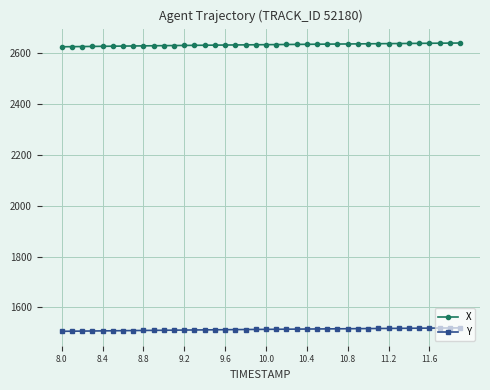

What is the highest value of the Y series?

1519.8